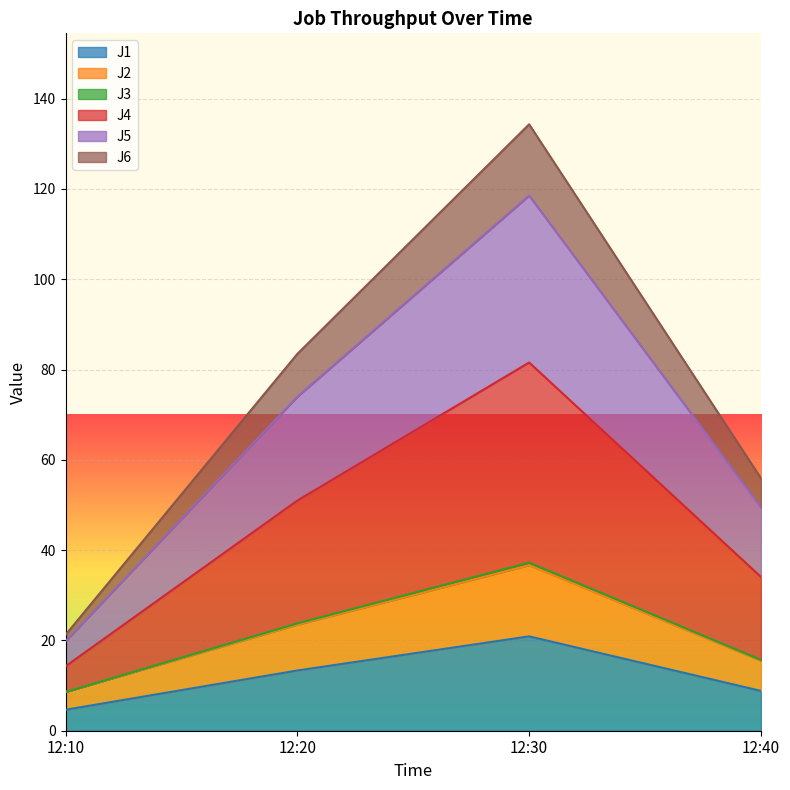

What is the maximum value for J1?

20.9